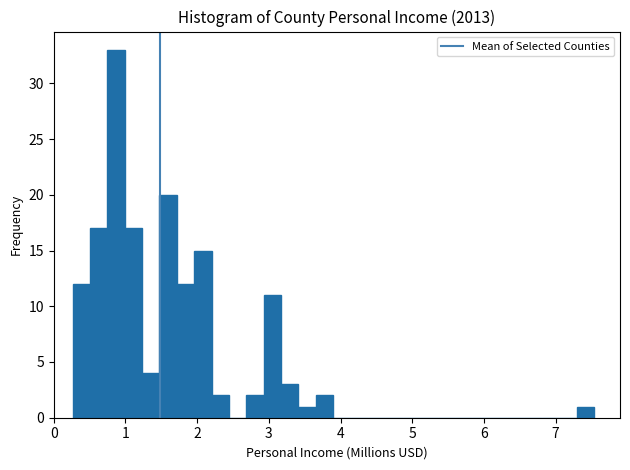

Around what value on the x-axis is the tallest bar? Give the approximate position of its centre, as read against the axis.

0.9